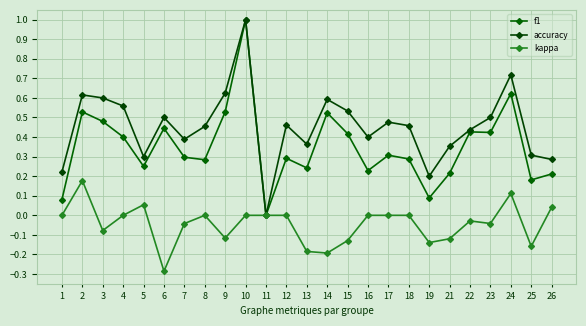

True or false: accuracy and f1 intersect in this chart.

False